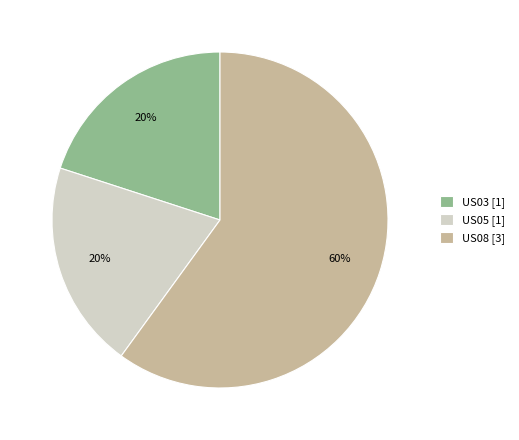

How many segments does this pie chart have?

3